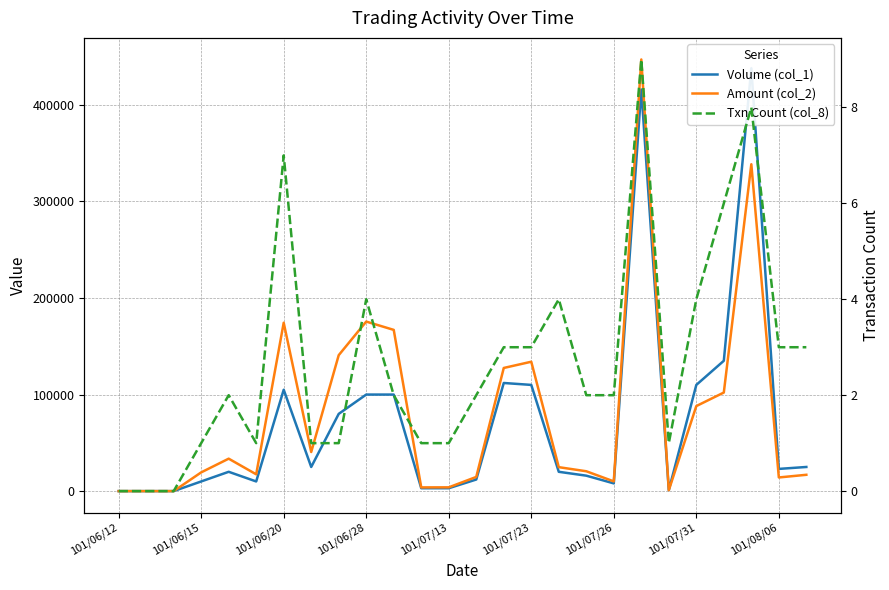

True or false: Amount (col_2) and Txn Count (col_8) cross at least once.

False